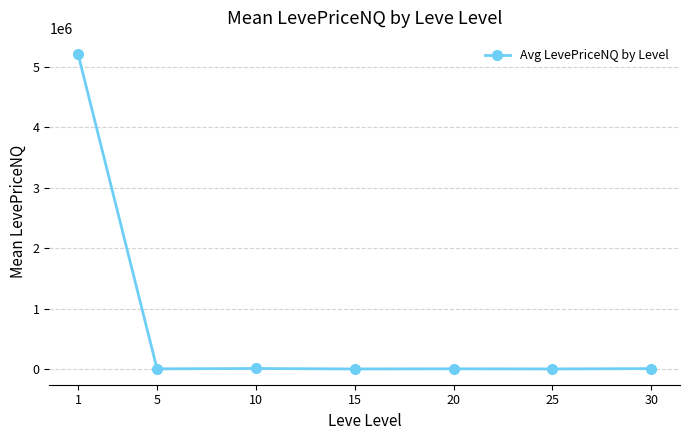

What is the difference between the maximum and minimum values?

5213804.2